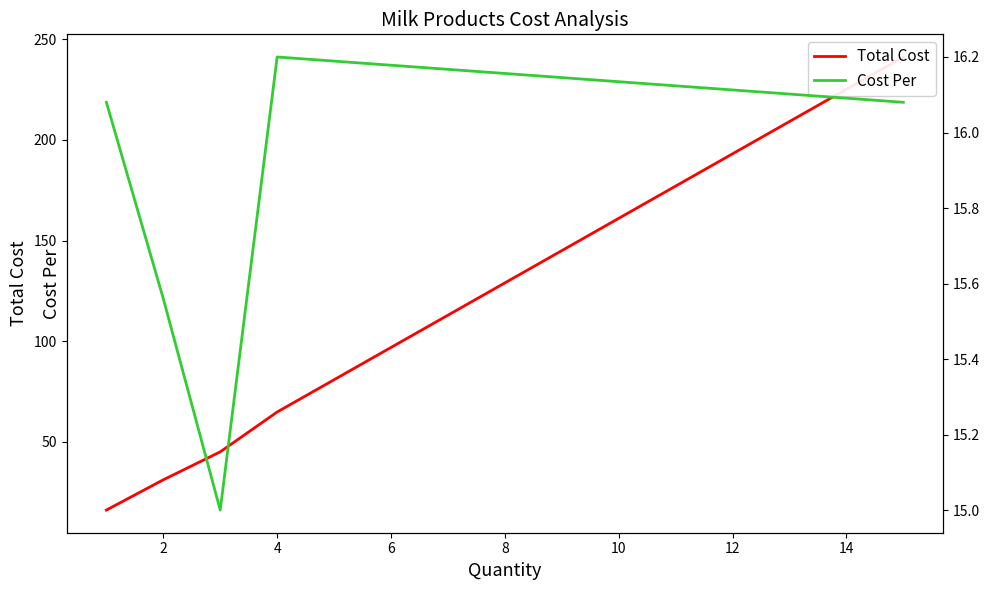

What are all the series names shown in the legend?

Total Cost, Cost Per